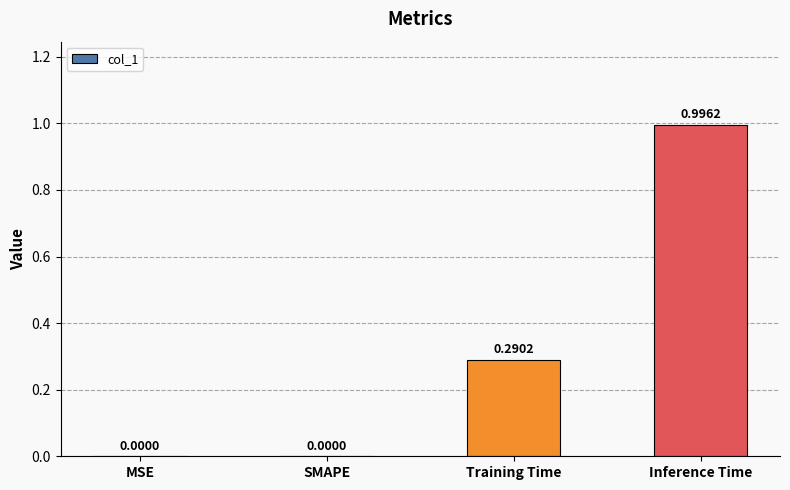

What is the sum of all values?

1.3